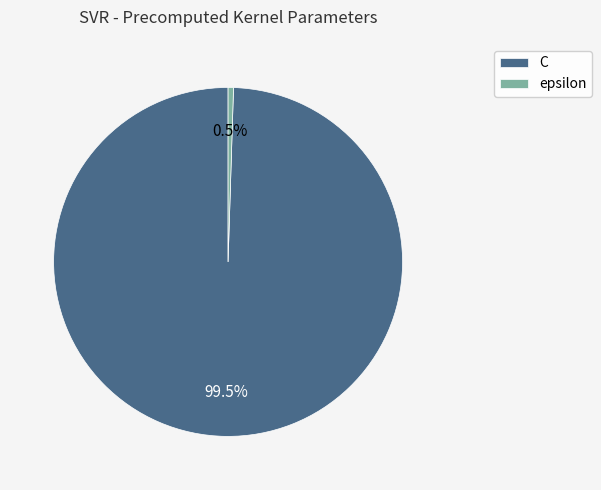

Which category has the smallest portion of the pie?

epsilon